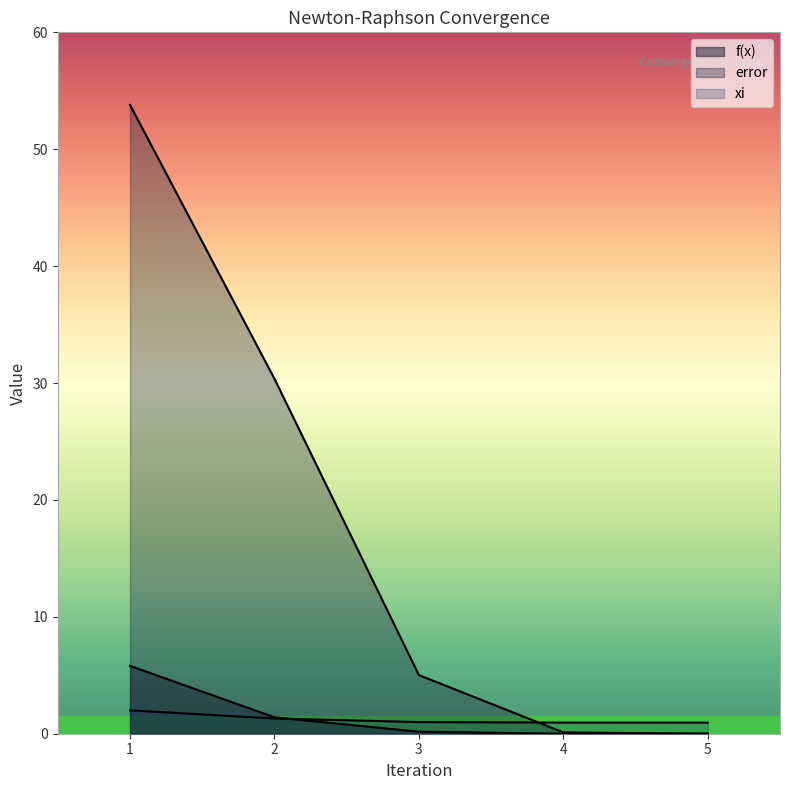

Between 1 and 4, which is larger?

1